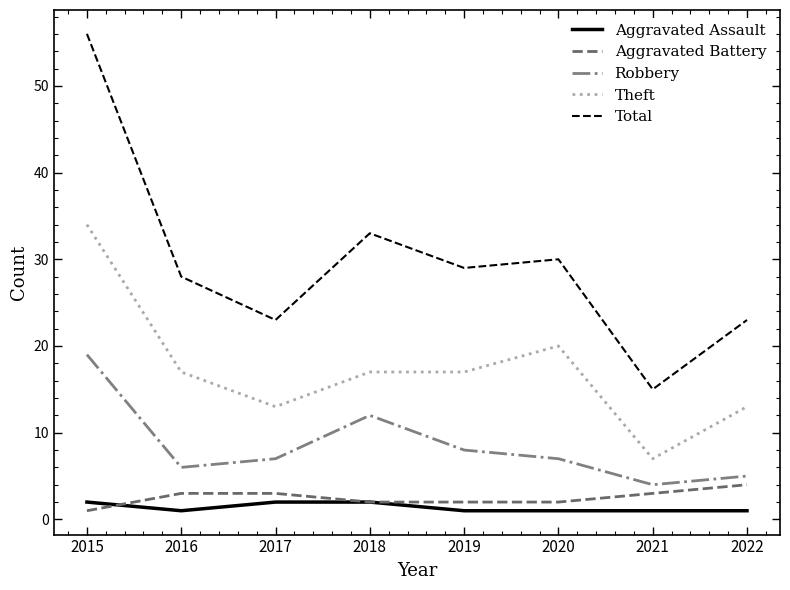

Reading right to left, what are all the values shown in this chart?

Aggravated Assault: 2022=1	2021=1	2020=1	2019=1	2018=2	2017=2	2016=1	2015=2
Aggravated Battery: 2022=4	2021=3	2020=2	2019=2	2018=2	2017=3	2016=3	2015=1
Robbery: 2022=5	2021=4	2020=7	2019=8	2018=12	2017=7	2016=6	2015=19
Theft: 2022=13	2021=7	2020=20	2019=17	2018=17	2017=13	2016=17	2015=34
Total: 2022=23	2021=15	2020=30	2019=29	2018=33	2017=23	2016=28	2015=56